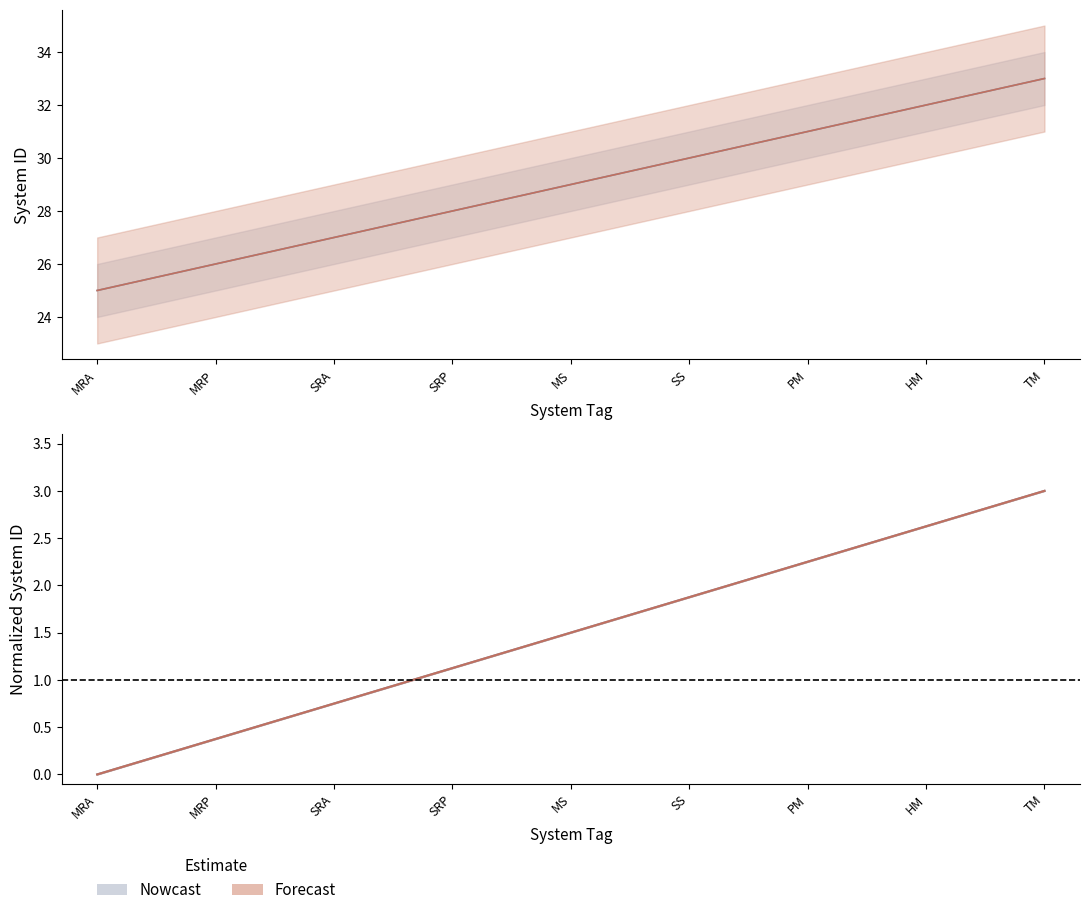

The value of Forecast at SRA is 48. True or false?

False